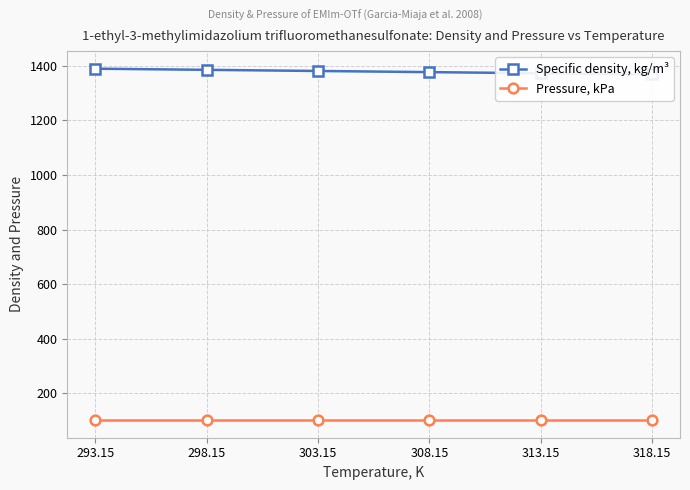

True or false: Pressure, kPa and Specific density, kg/m³ intersect in this chart.

False